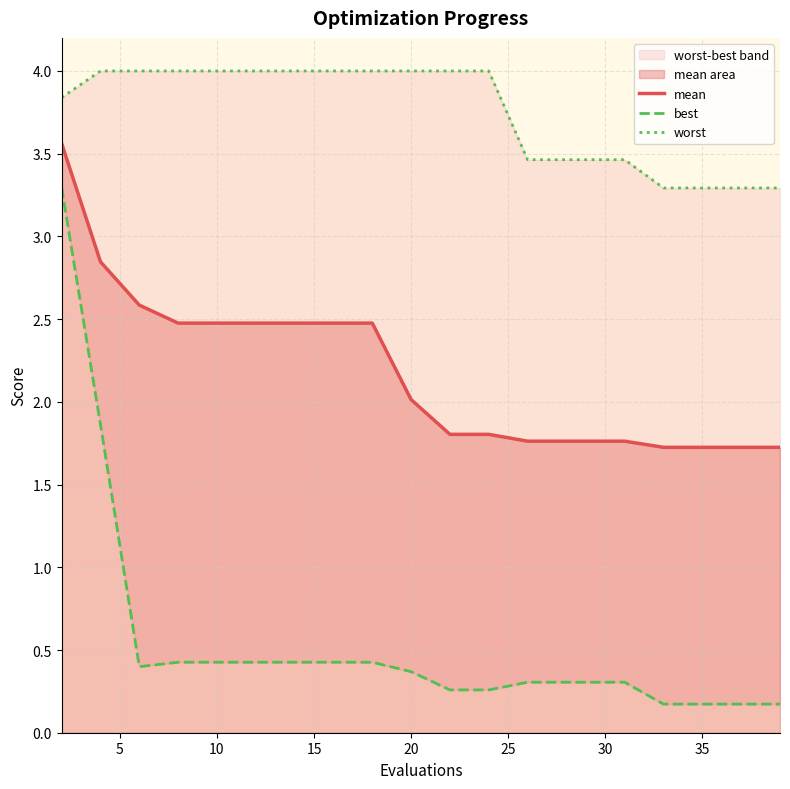

What is the minimum value for mean?

1.7